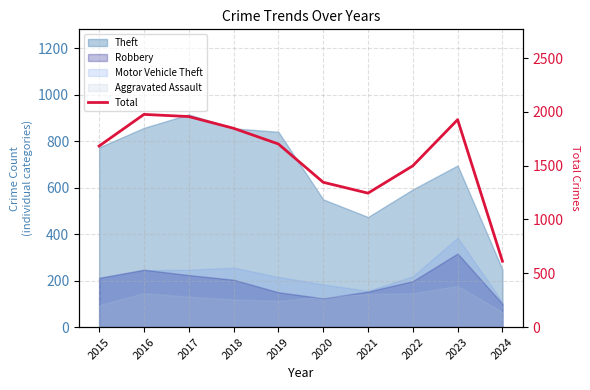

Which category has the lowest value across all series?

2024